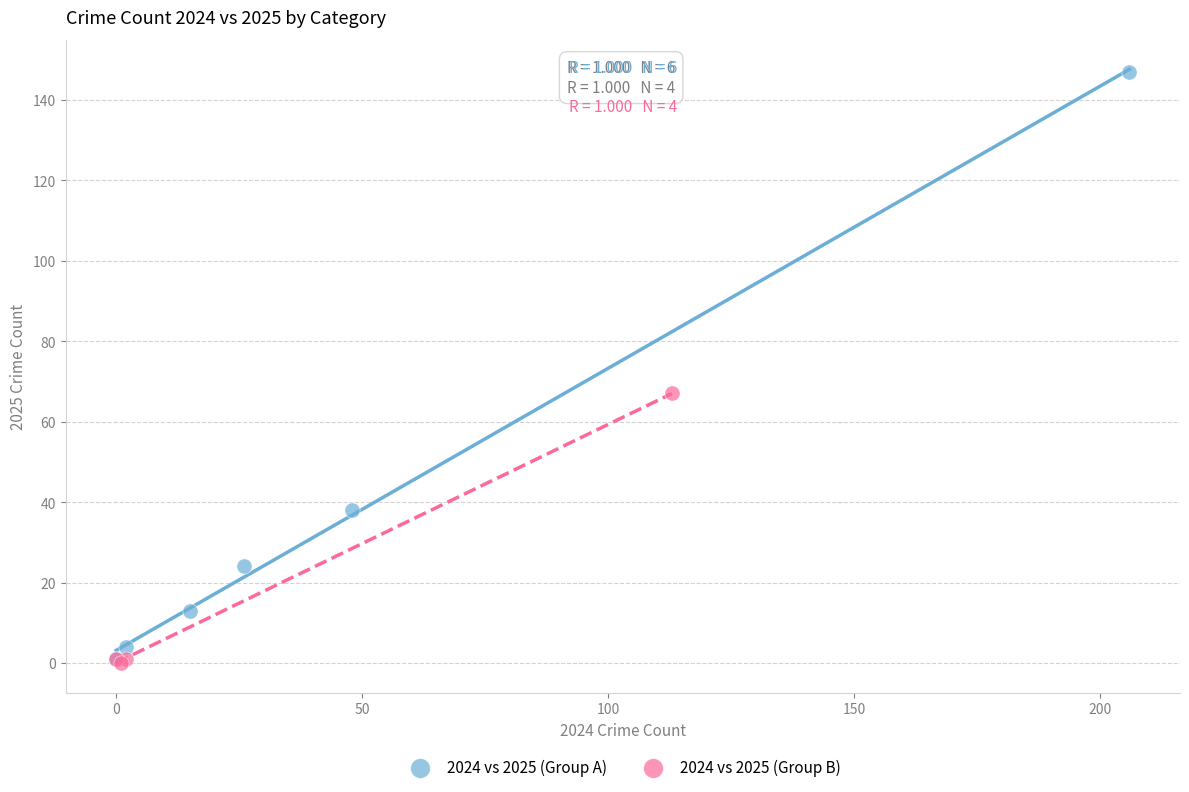

Which series has the largest Y range (max minus min)?

2024 vs 2025 (Group A)